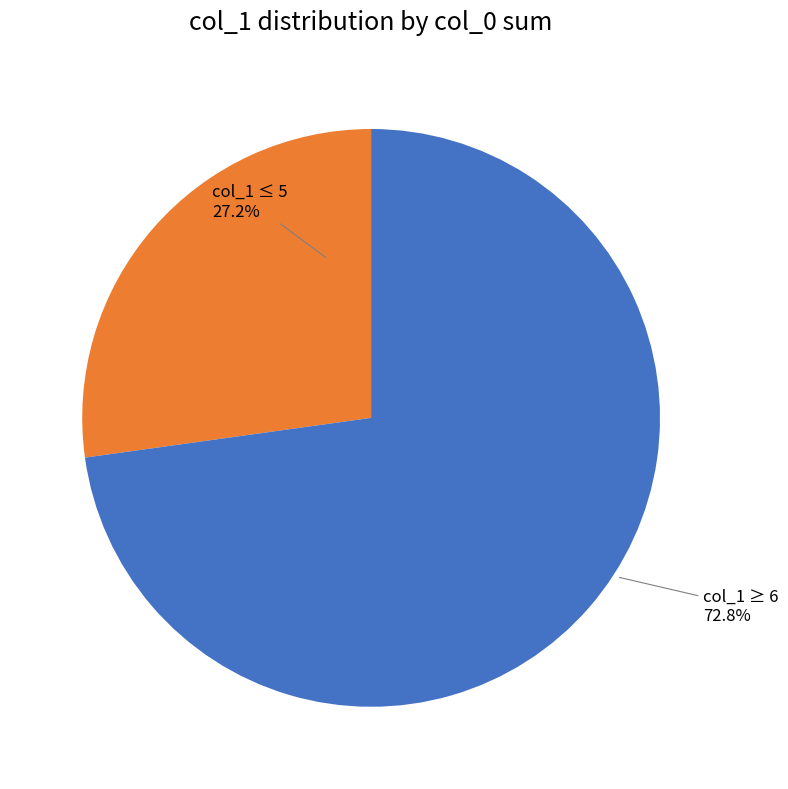

Is there a majority slice in this chart?

Yes